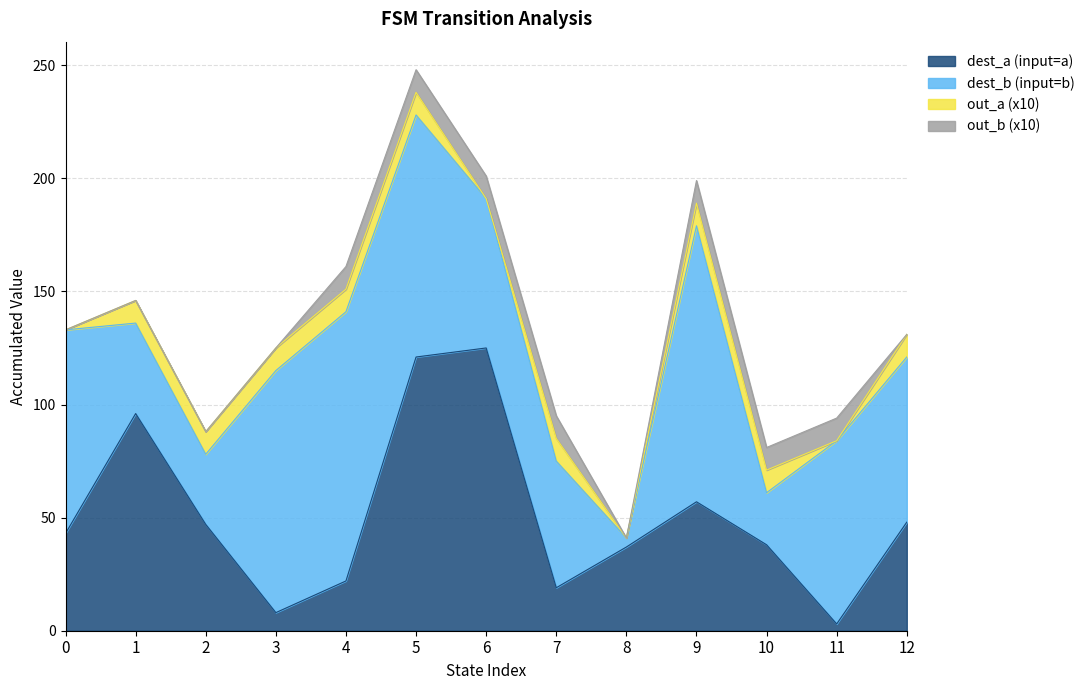

True or false: dest_a (input=a) has a value of 43 at 0.

True